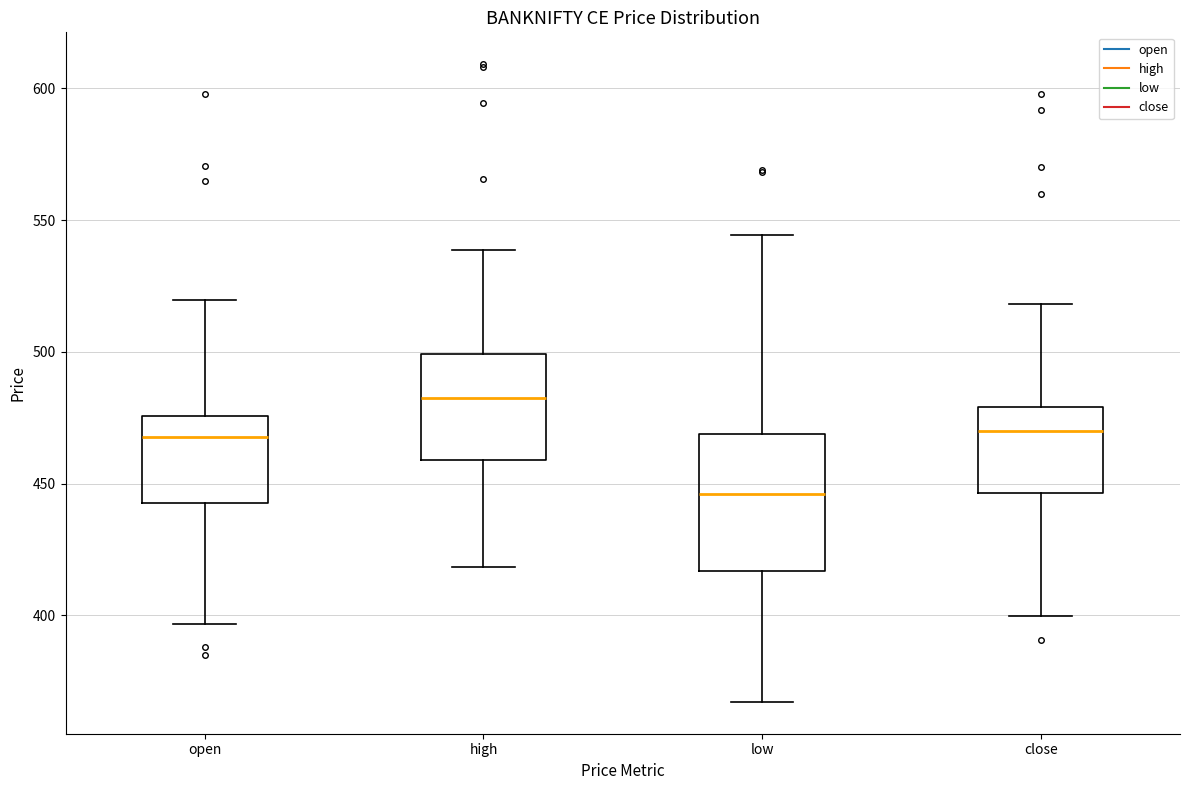

Which box's median line is the lowest?

low